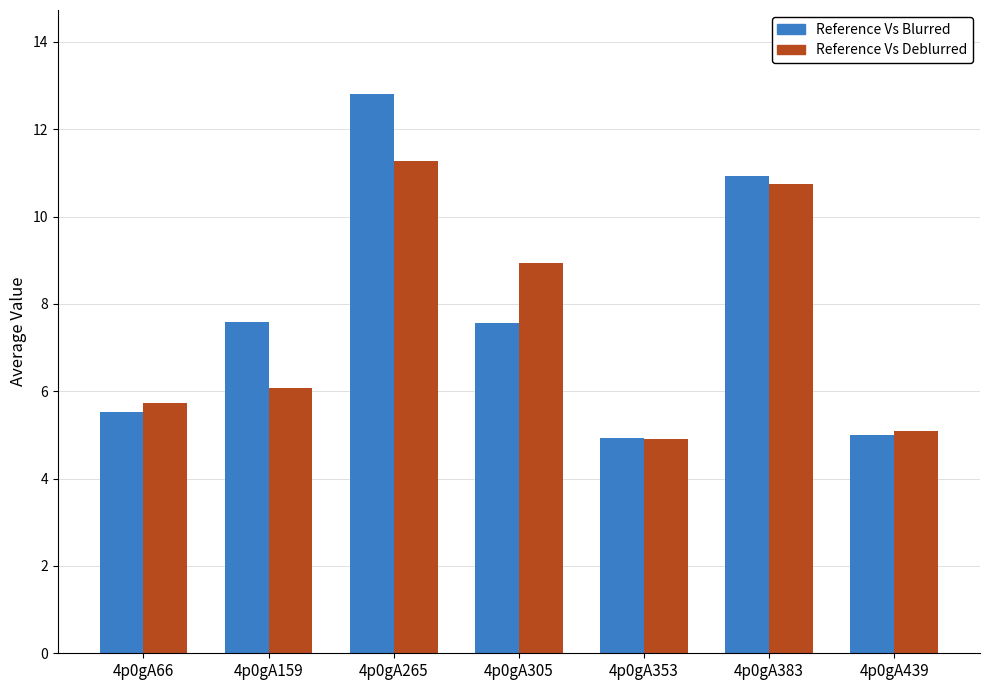

What is the greatest value displayed?

12.8